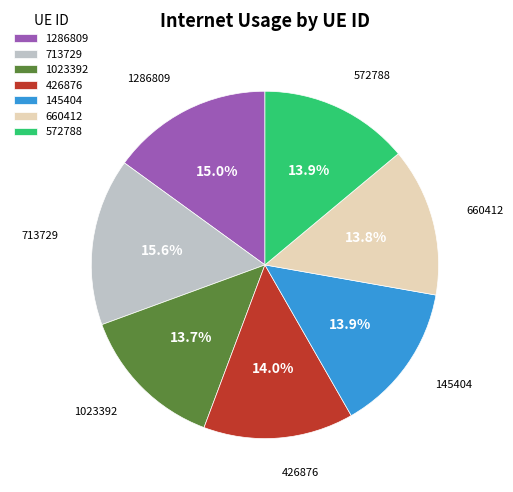

To the nearest percent, what is the average slice percentage?

14%